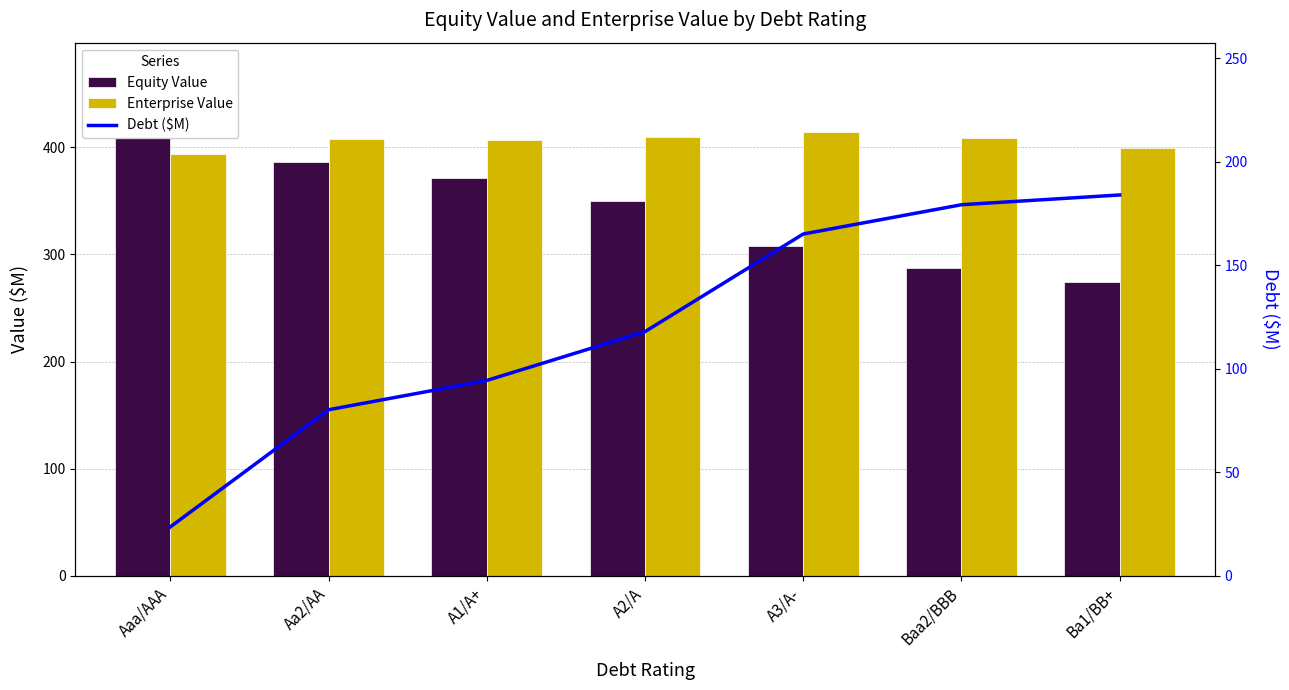

What is the label of the 3rd bar from the right?

A3/A-